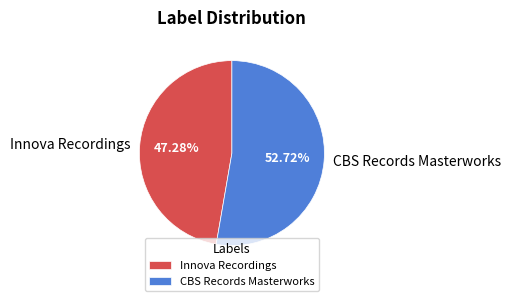

Is there any slice that represents more than half of the pie?

Yes